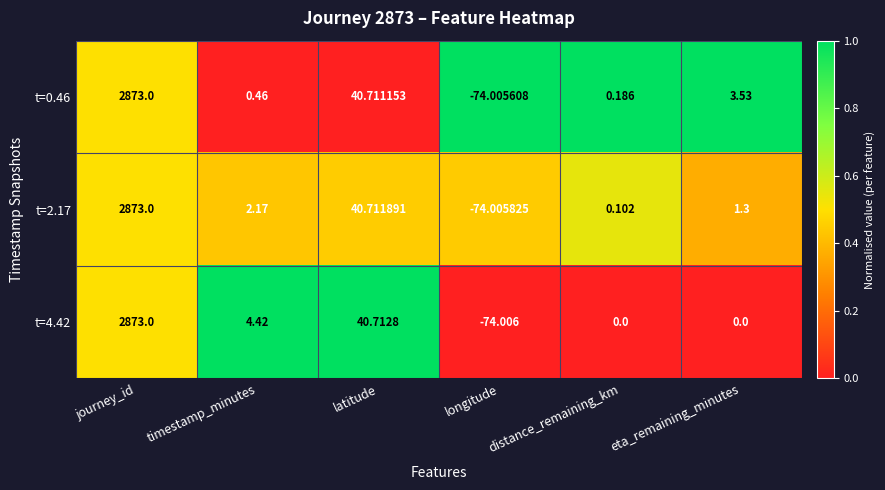

Where is t=4.42 nearest to the value 1399?

latitude